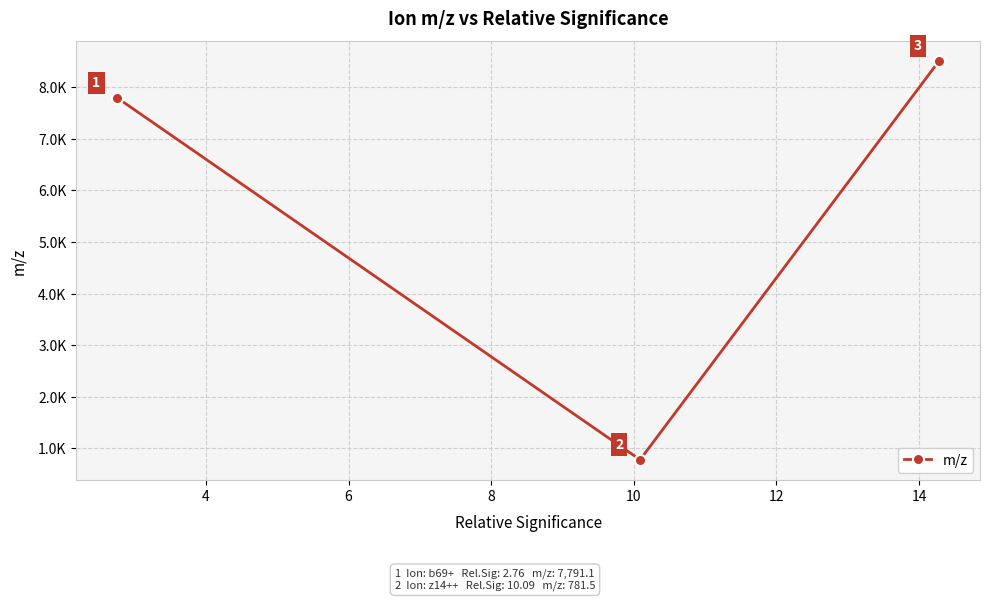

Reading left to right, extract all data points from this chart.

7791.1	781.5	8503.6